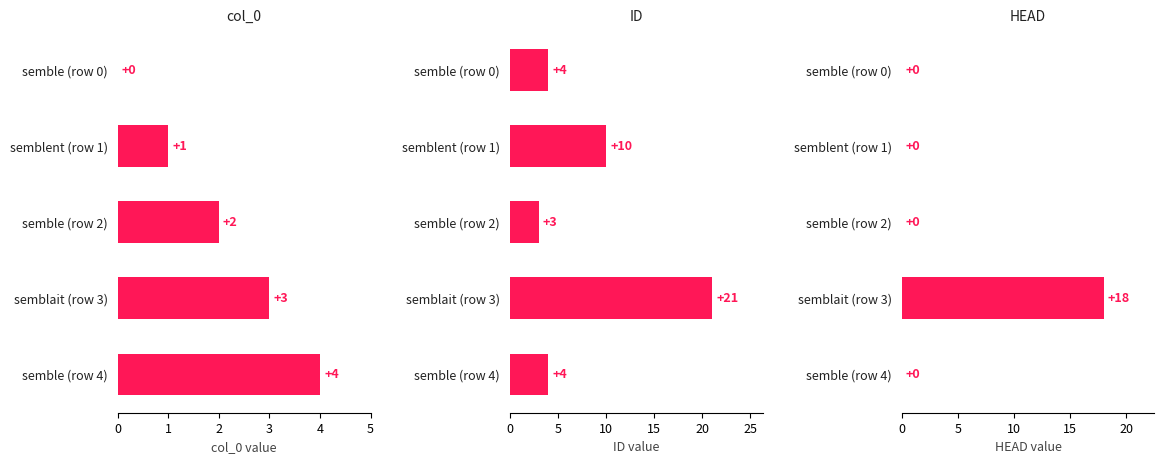

How many distinct data groups are displayed?

3